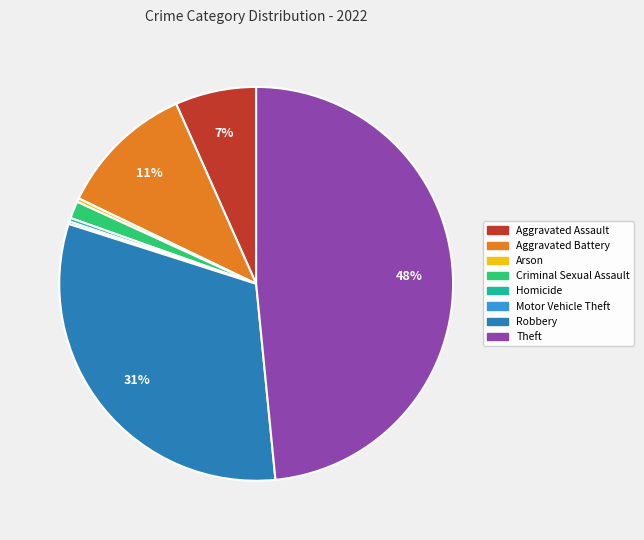

To the nearest percent, what is the combined percentage of Robbery and Homicide?

32%